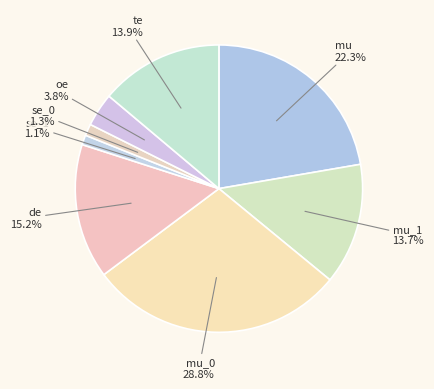

Is mu the majority of the pie?

No